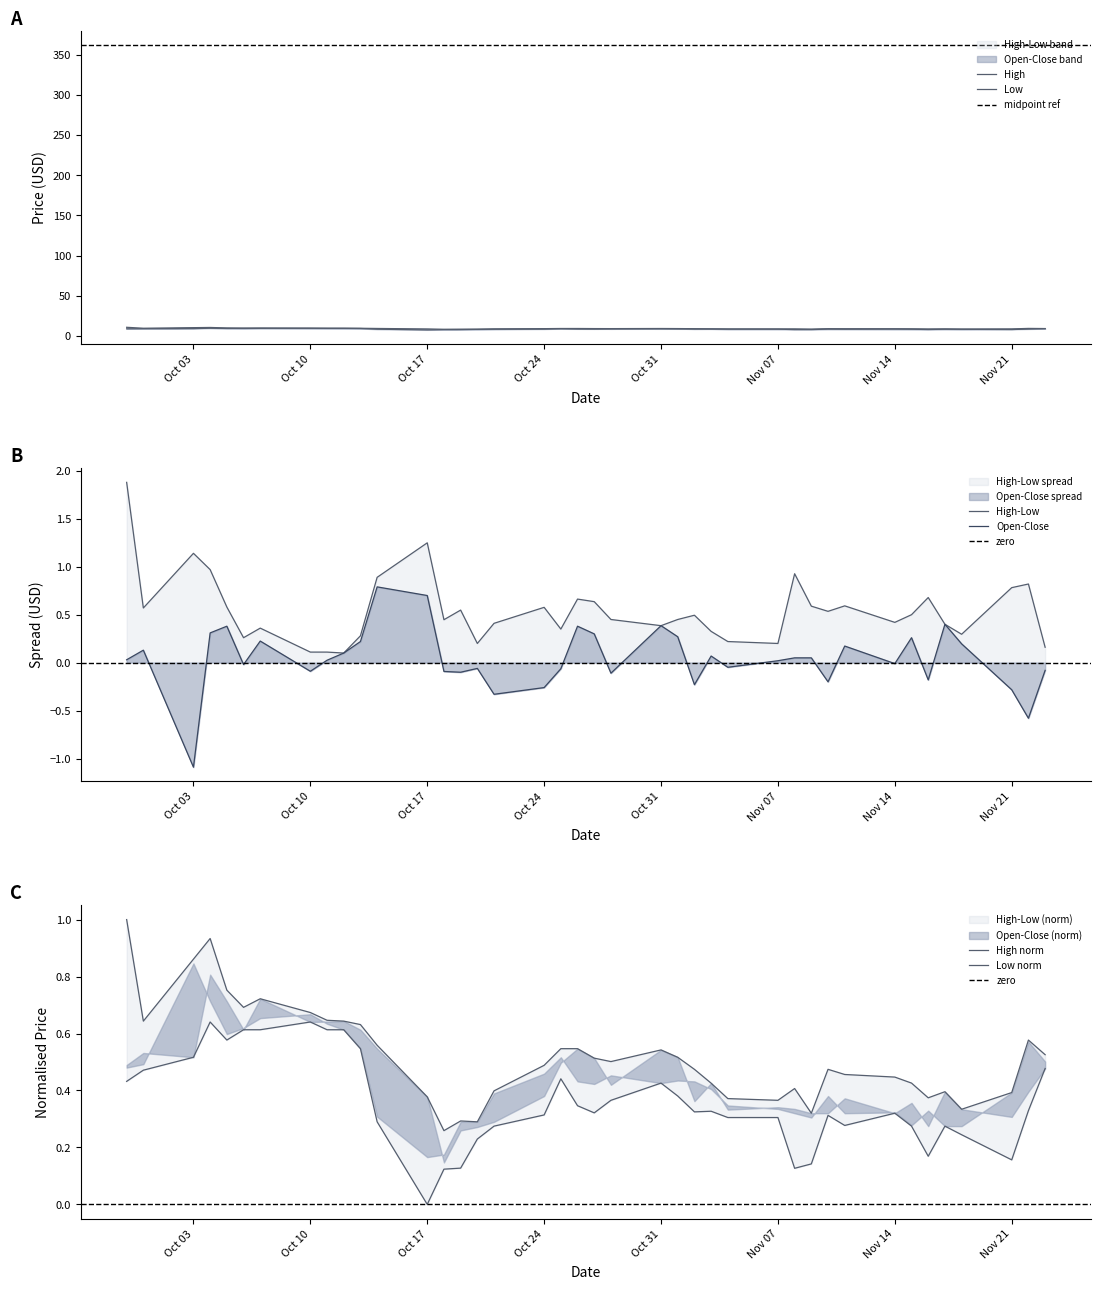

Rank the series at 2016-10-14 from lowest to highest value.

Low, High